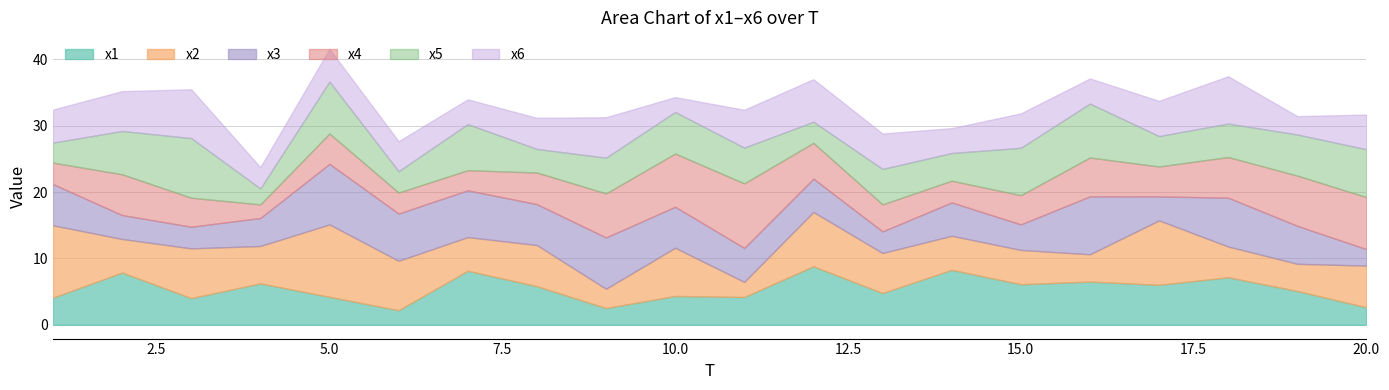

Is the value of x5 at 18 greater than the value of x6 at 5?

Yes